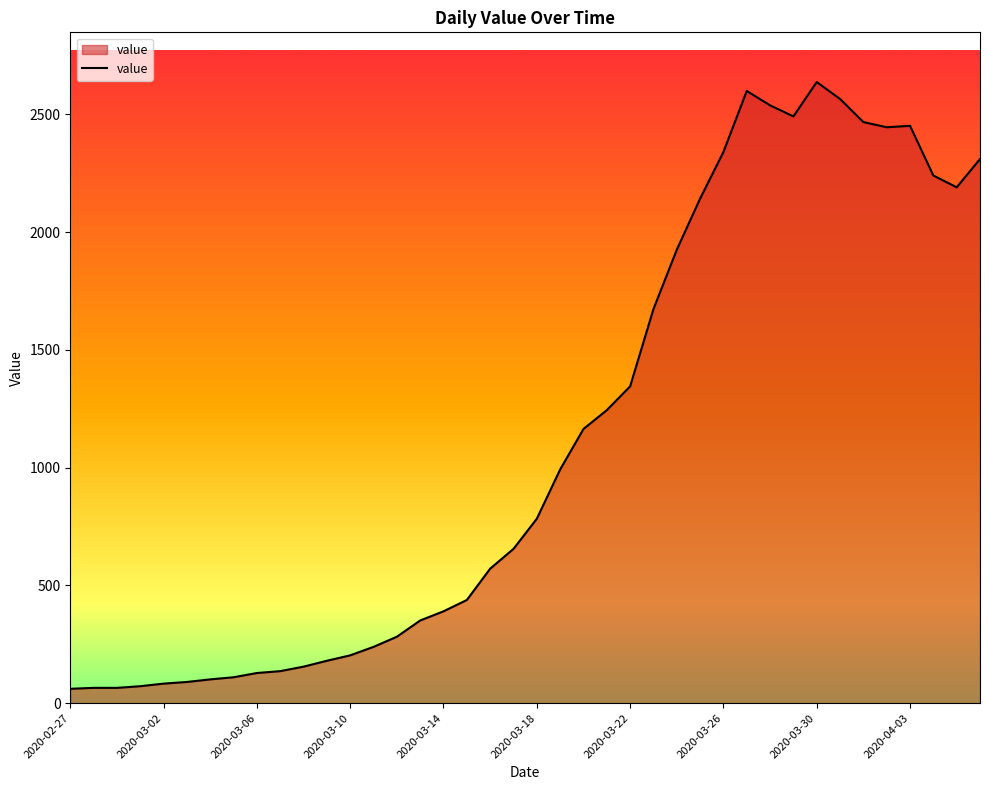

What is the difference between the maximum and minimum values?

2576